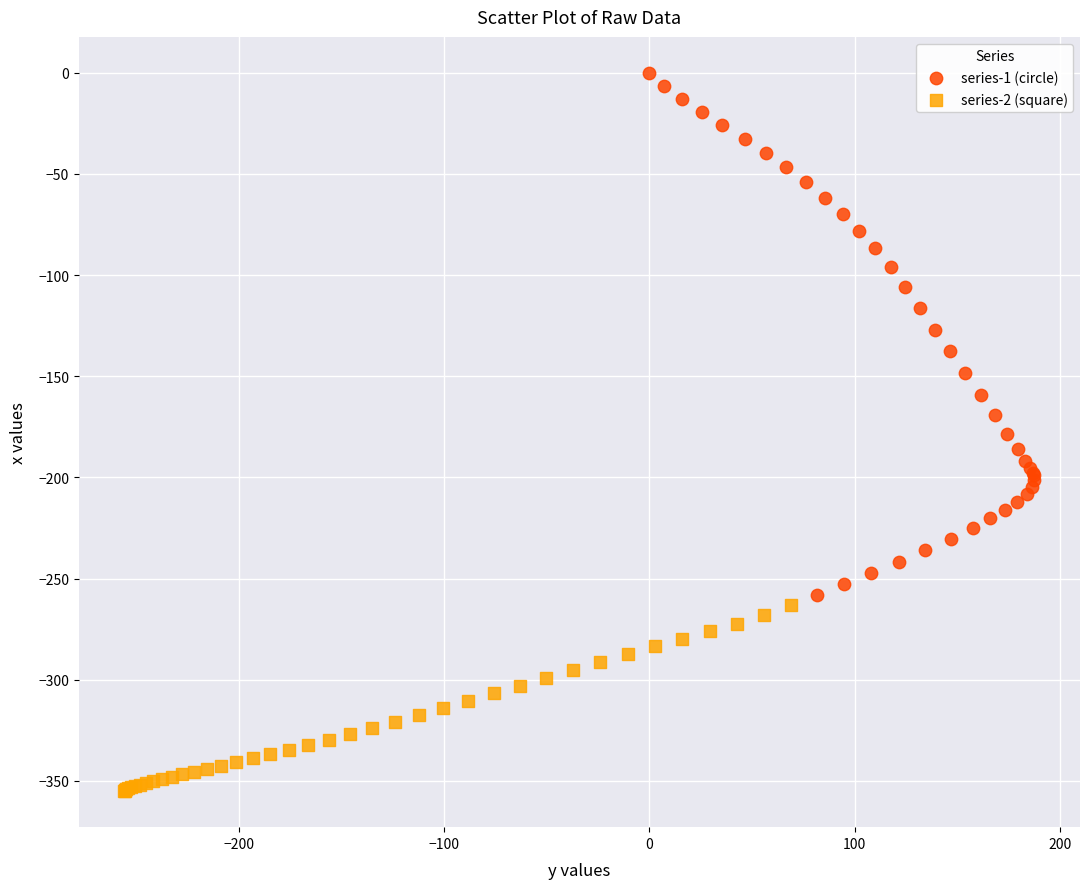

Which series contains the lowest Y value?

series-2 (square)